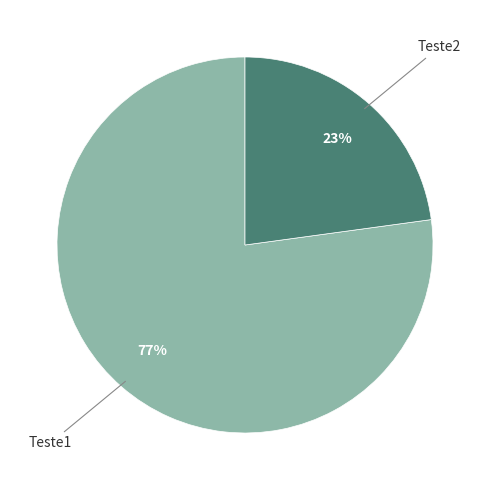

What is the ratio of the value at Teste2 to the value at Teste1?

0.3